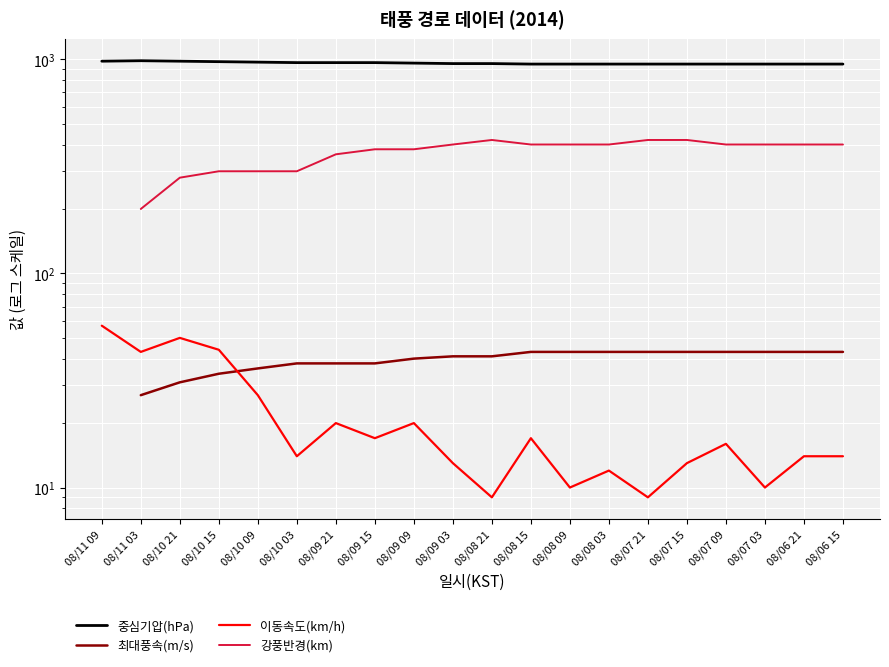

What position from the right is 08/09 03?

11